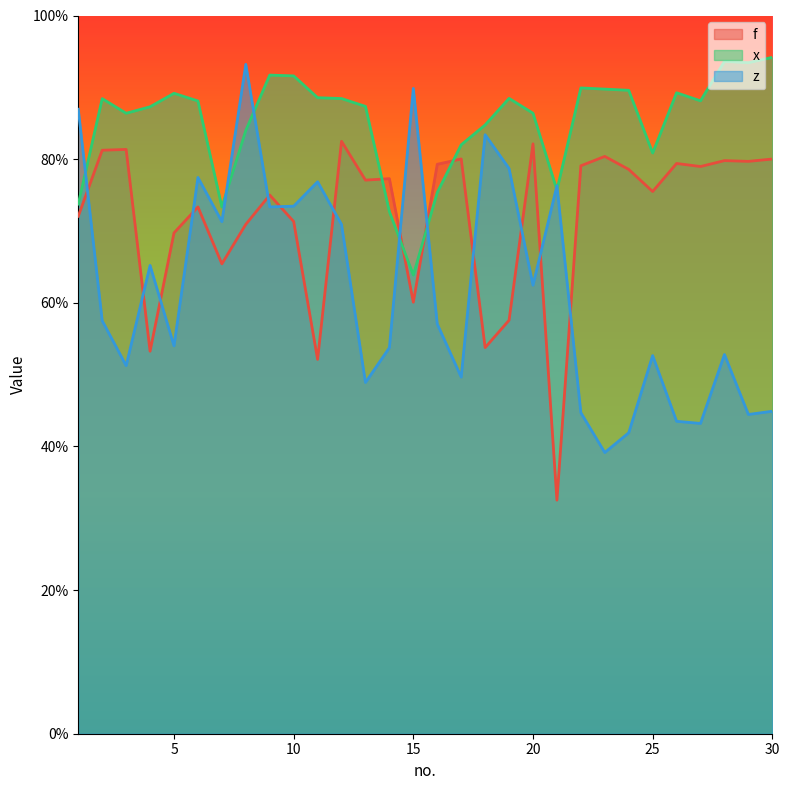

What is the spread (max minus min) of values at 9?

0.2